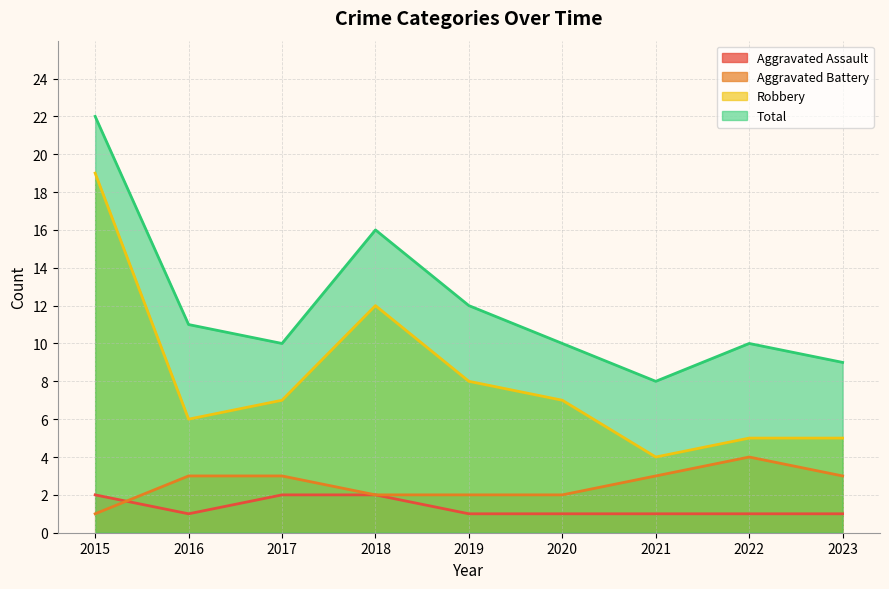

What is the difference between the highest and lowest values at 2022?

9